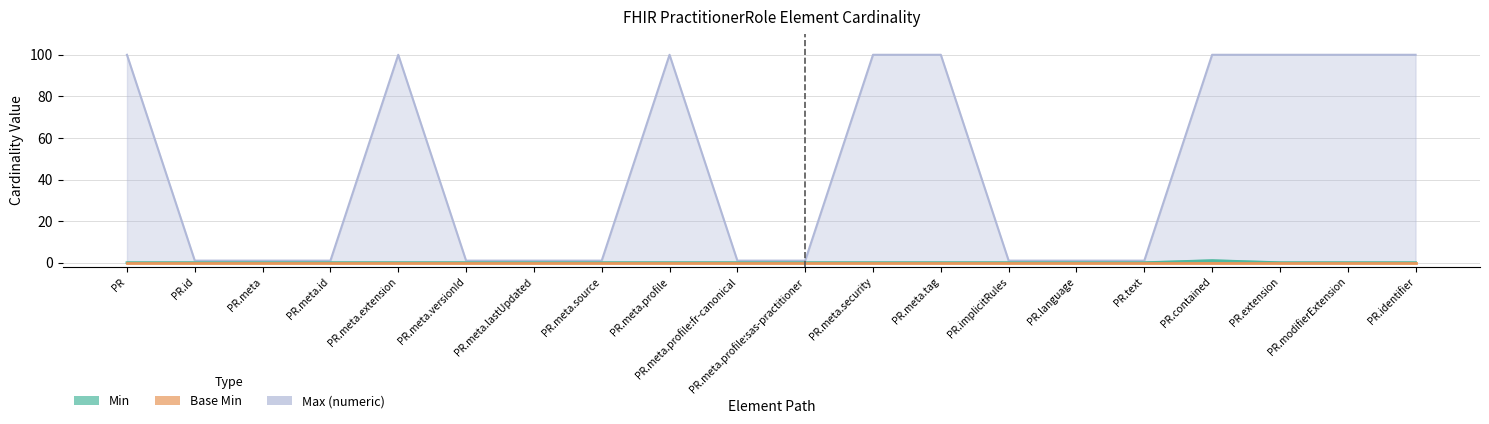

Reading left to right, extract all data points from this chart.

Min: 0	0	0	0	0	0	0	0	0	0	0	0	0	0	0	0	1	0	0	0
Max (numeric): 100	1	1	1	100	1	1	1	100	1	1	100	100	1	1	1	100	100	100	100